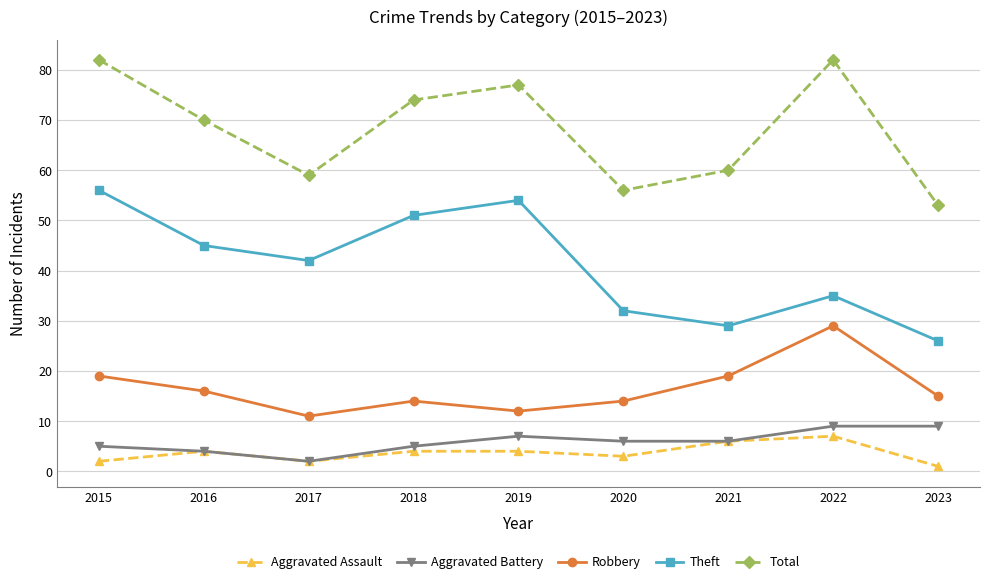

What is the approximate value of Theft at 2020, to the nearest 5?

30